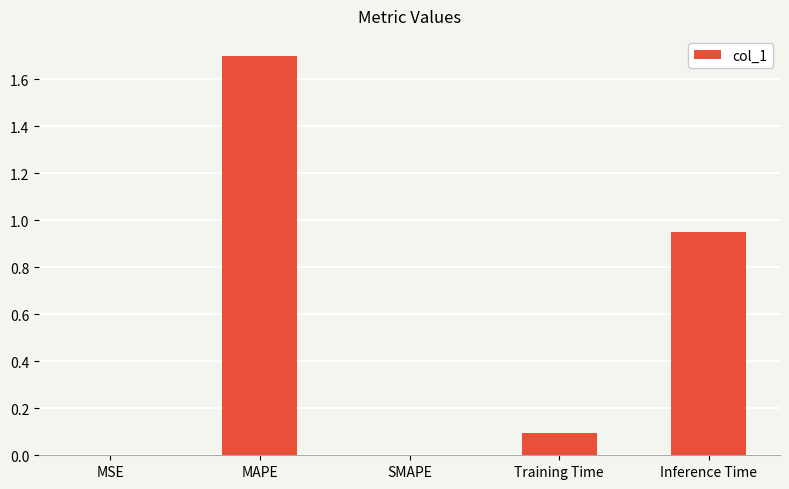

Between MSE and MAPE, which is larger?

MAPE